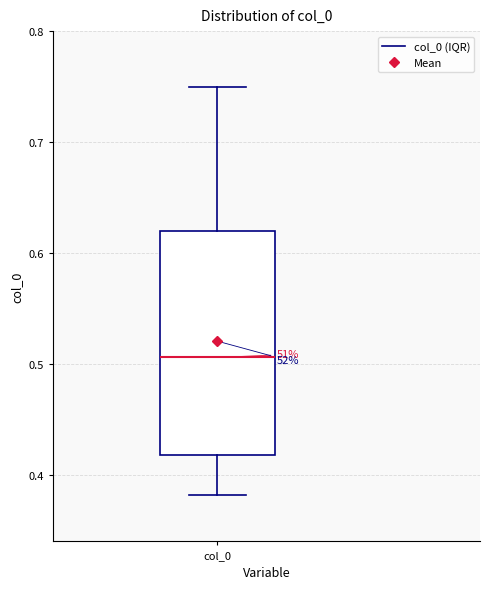

Transcribe this box plot: give where the median line is, the range the box spans, and where the two whiskers end, as read against the y-axis. The values are not printed on the chart, so give them approximately, as read against the axis.

median 0.51, box 0.42 to 0.62, whiskers 0.38 to 0.75